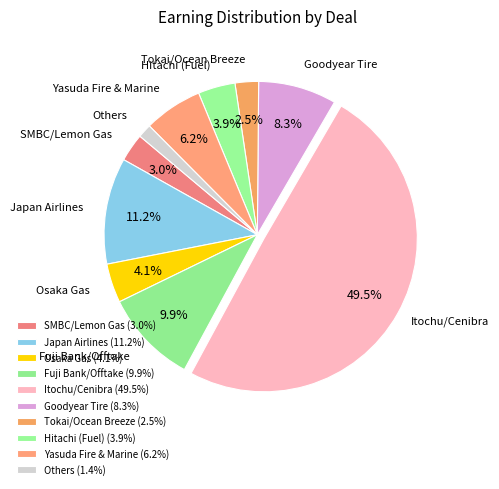

Does Hitachi (Fuel) account for over 50% of the chart?

No